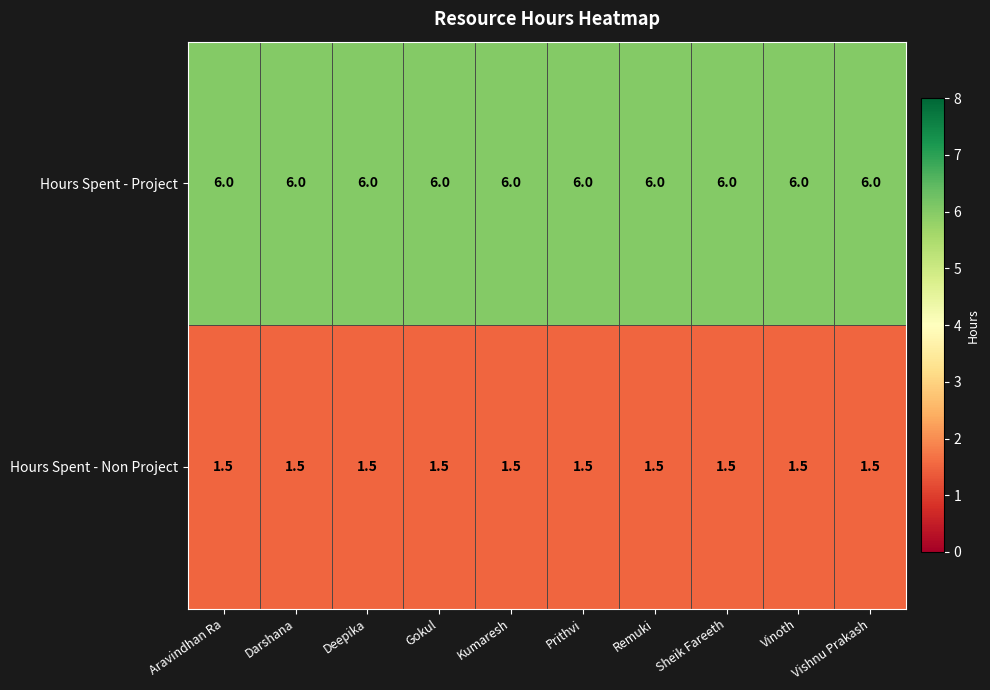

What is the greatest value displayed?

6.0